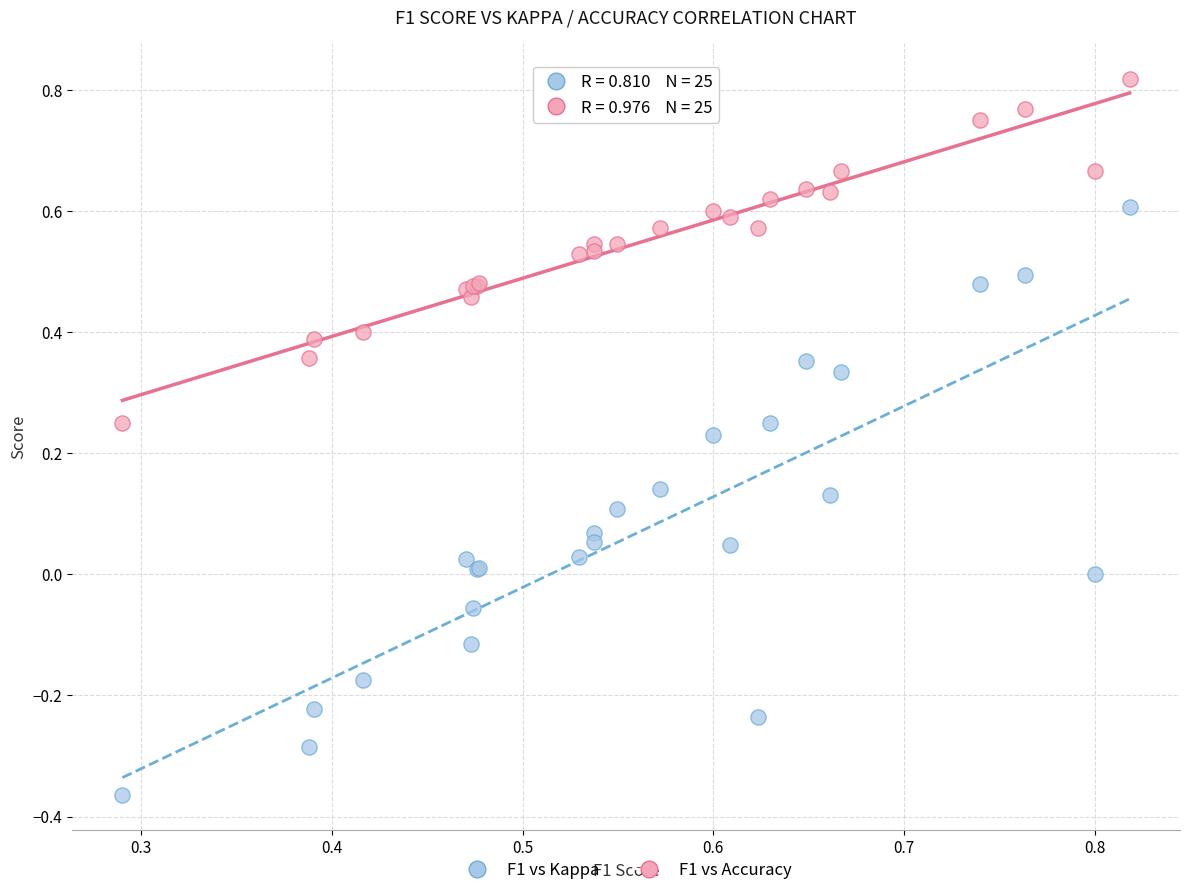

Which series has the largest Y range (max minus min)?

F1 vs Kappa